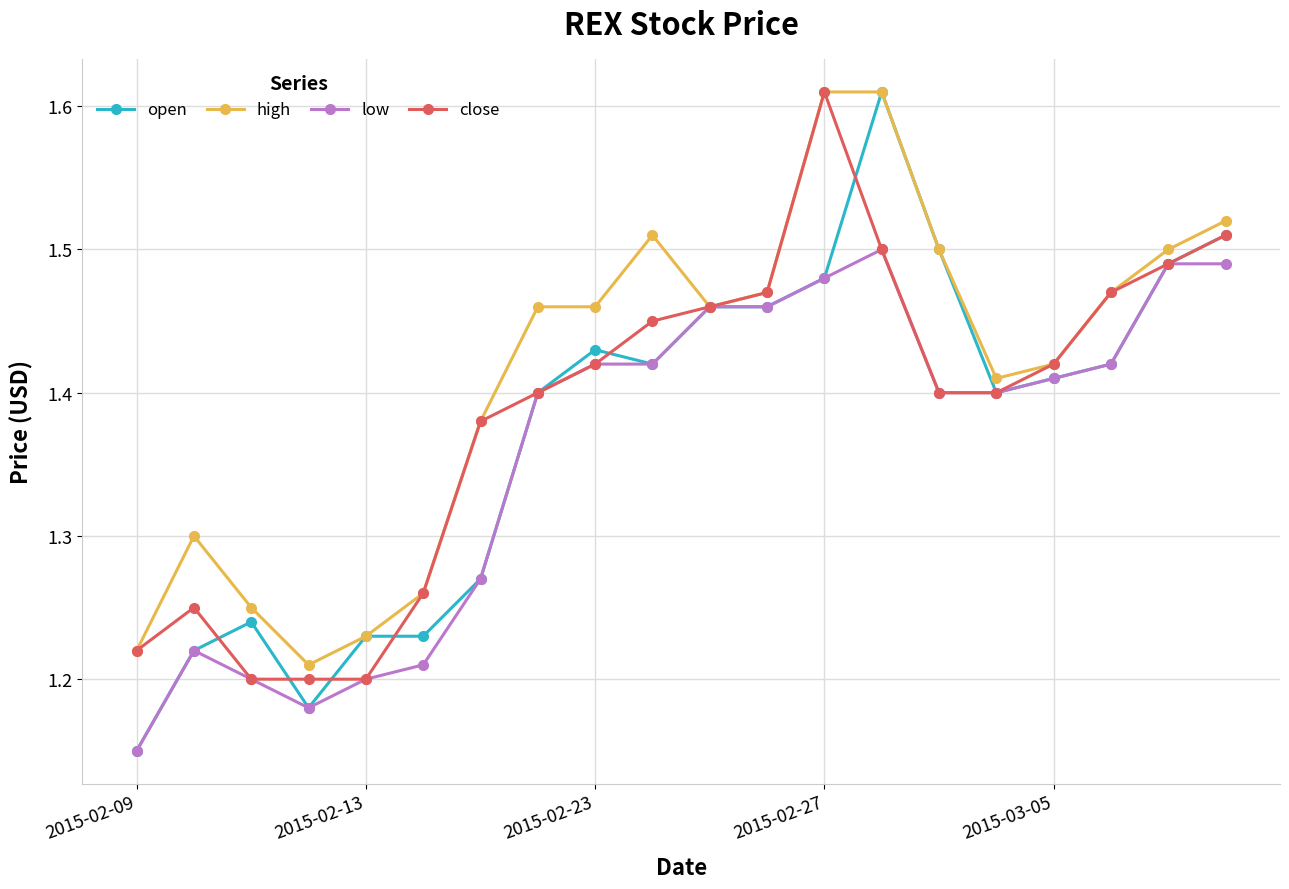

Is this an area chart (filled region under the line)?

No